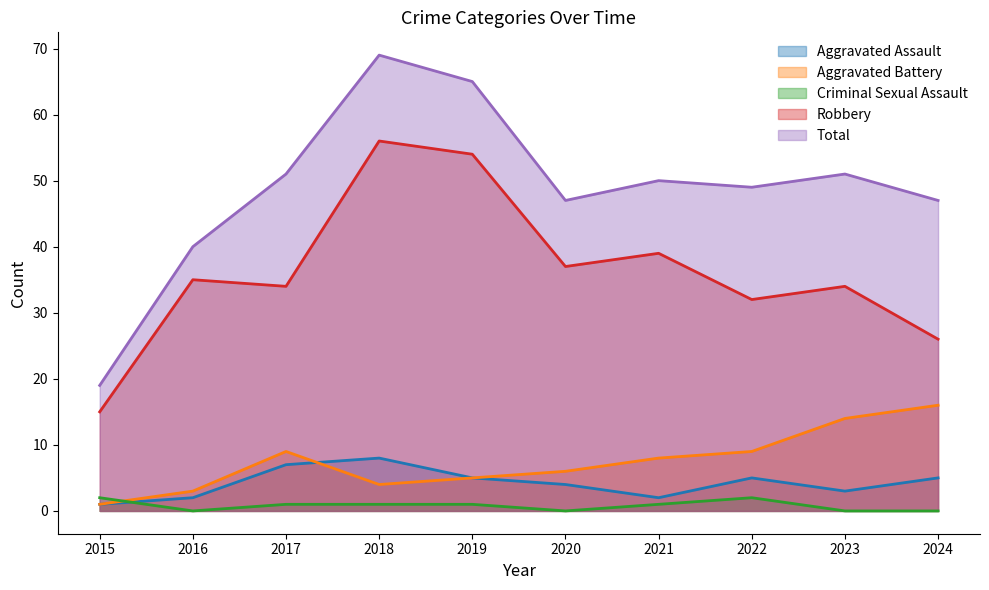

Reading left to right, extract all data points from this chart.

Aggravated Assault: 2015=1	2016=2	2017=7	2018=8	2019=5	2020=4	2021=2	2022=5	2023=3	2024=5
Aggravated Battery: 2015=1	2016=3	2017=9	2018=4	2019=5	2020=6	2021=8	2022=9	2023=14	2024=16
Criminal Sexual Assault: 2015=2	2016=0	2017=1	2018=1	2019=1	2020=0	2021=1	2022=2	2023=0	2024=0
Robbery: 2015=15	2016=35	2017=34	2018=56	2019=54	2020=37	2021=39	2022=32	2023=34	2024=26
Total: 2015=19	2016=40	2017=51	2018=69	2019=65	2020=47	2021=50	2022=49	2023=51	2024=47